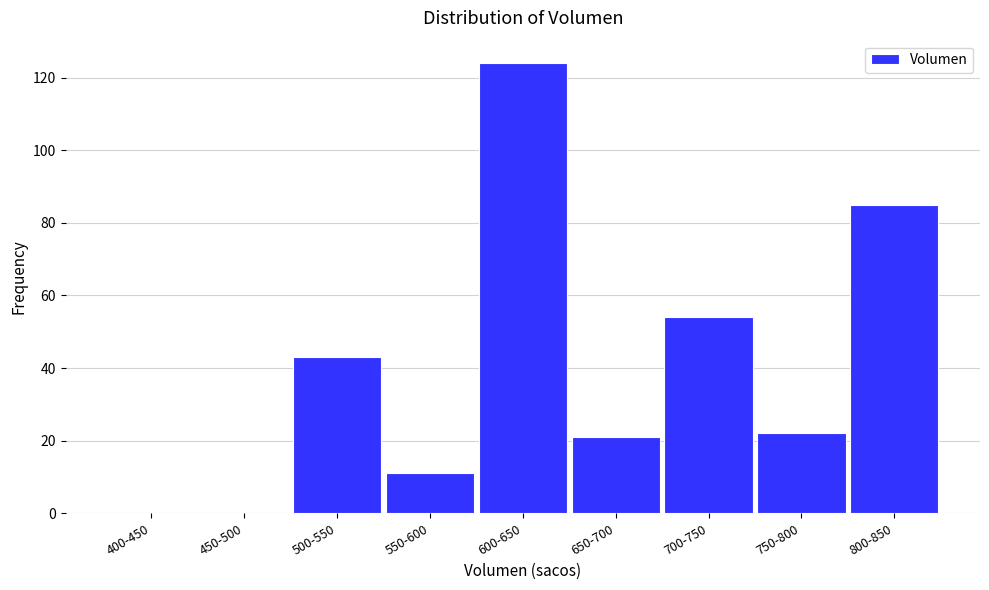

Reading right to left, list all the values displayed in this chart.

800-850=85	750-800=22	700-750=54	650-700=21	600-650=124	550-600=11	500-550=43	450-500=0	400-450=0